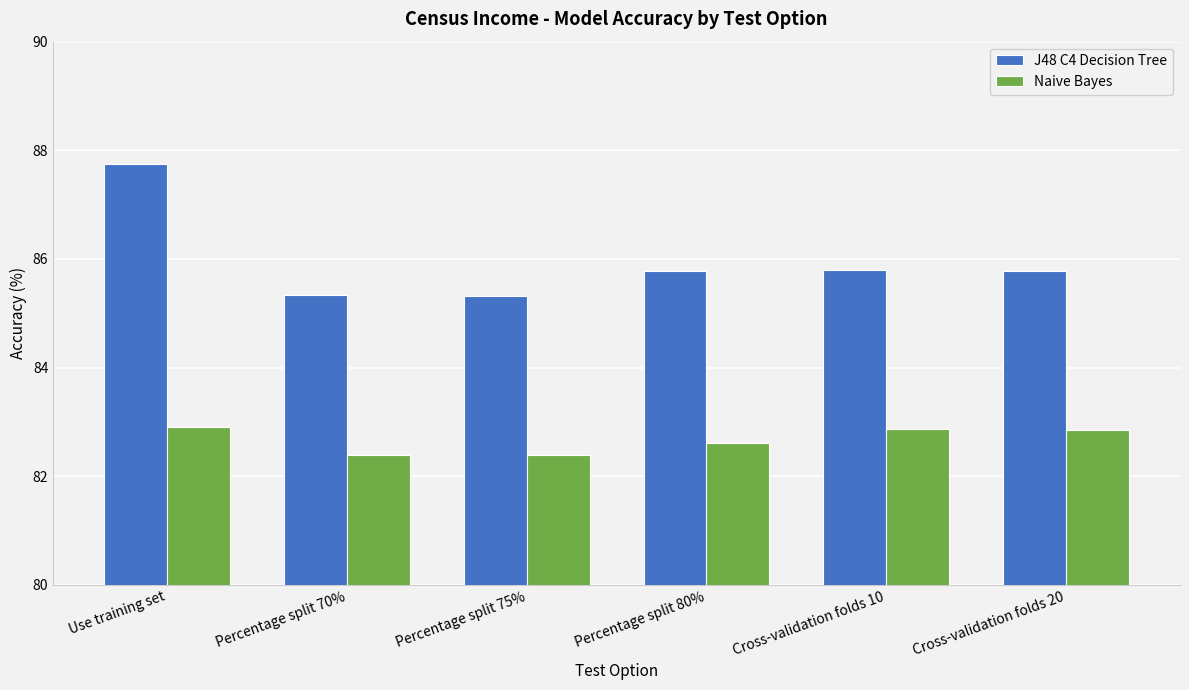

How many bars are there in each group?

2